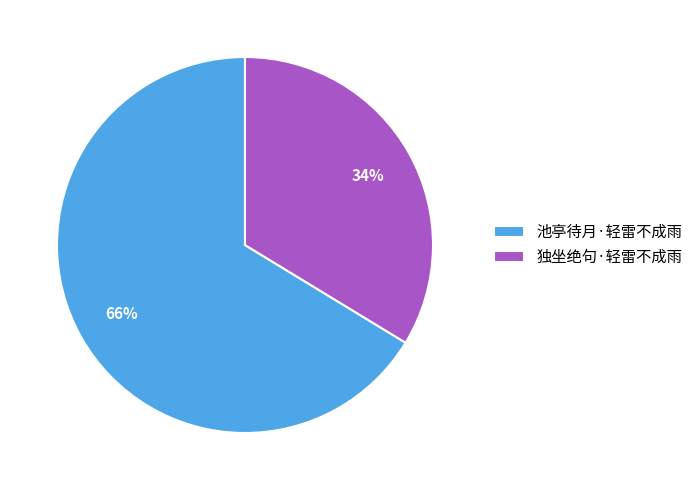

How many segments does this pie chart have?

2